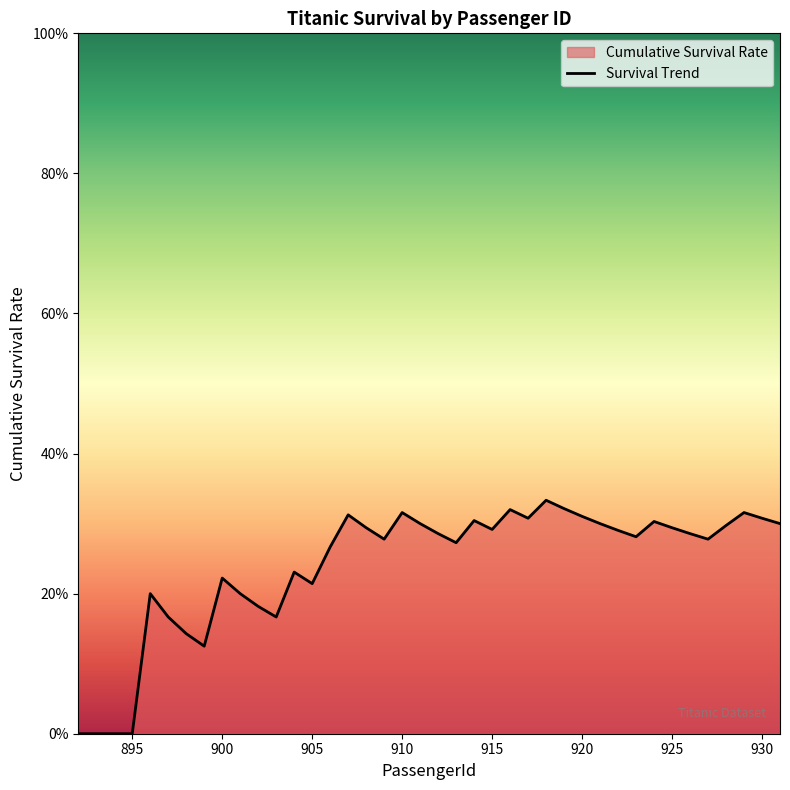

Reading left to right, extract all data points from this chart.

0.0	0.0	0.0	0.0	0.2	0.2	0.1	0.1	0.2	0.2	0.2	0.2	0.2	0.2	0.3	0.3	0.3	0.3	0.3	0.3	0.3	0.3	0.3	0.3	0.3	0.3	0.3	0.3	0.3	0.3	0.3	0.3	0.3	0.3	0.3	0.3	0.3	0.3	0.3	0.3